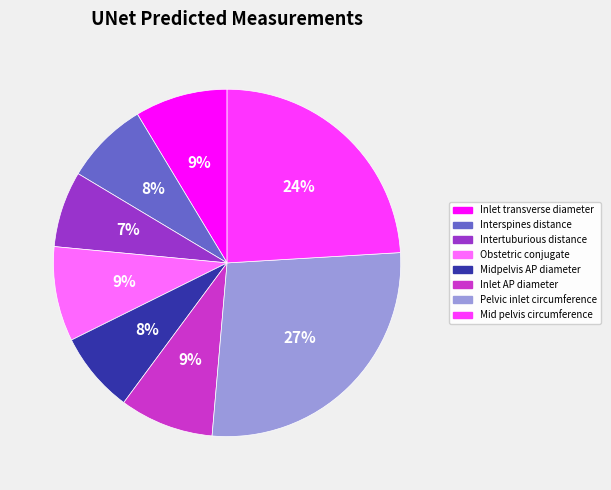

To the nearest percent, what is the difference between the largest and smallest slice percentages?

20%